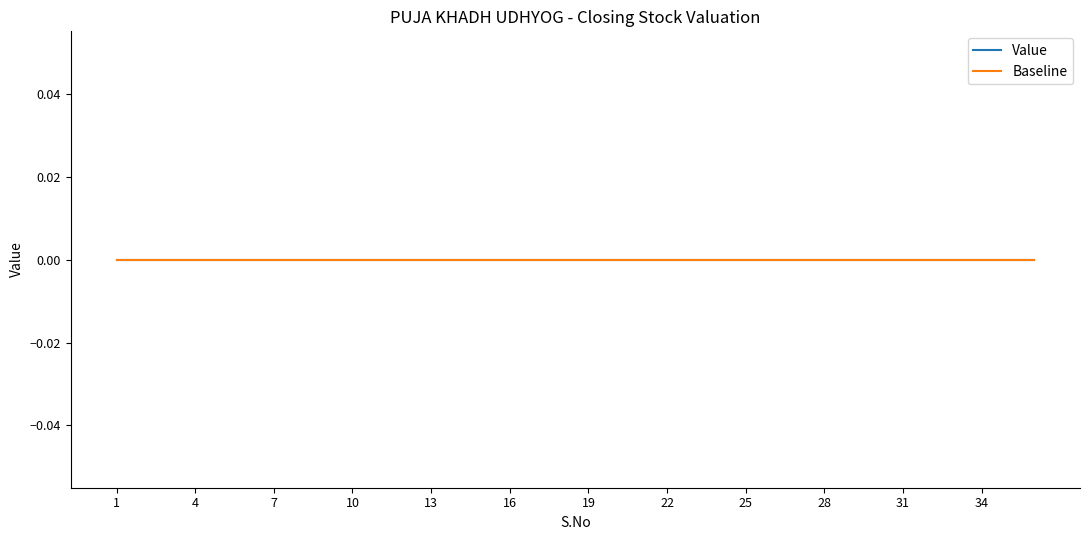

How many data points does each series have?

36